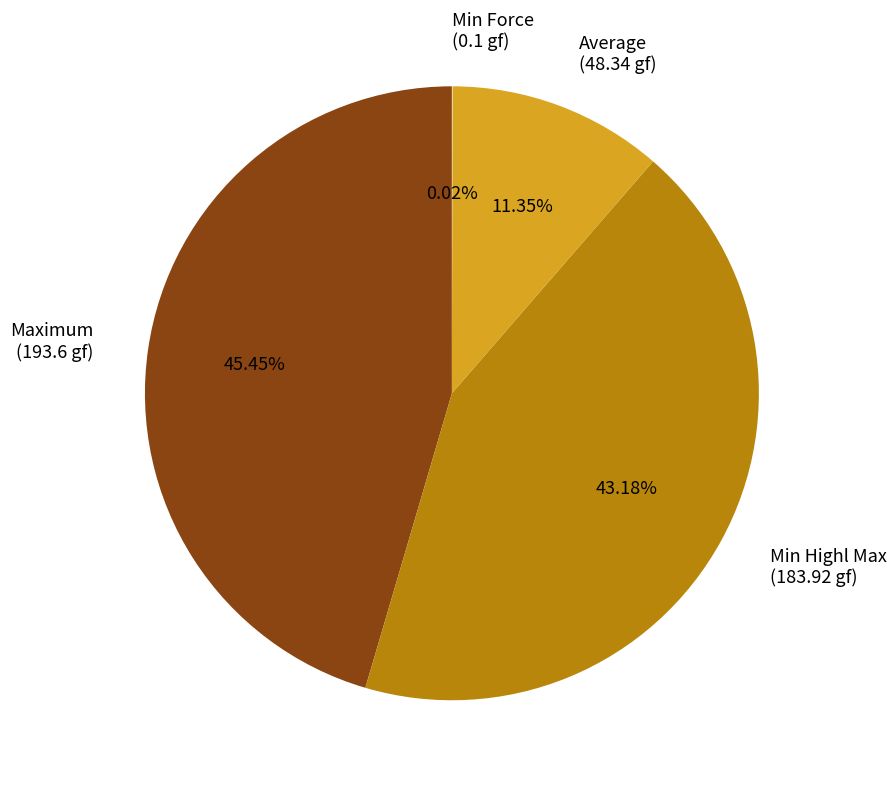

To the nearest percent, what is the average slice percentage?

25%